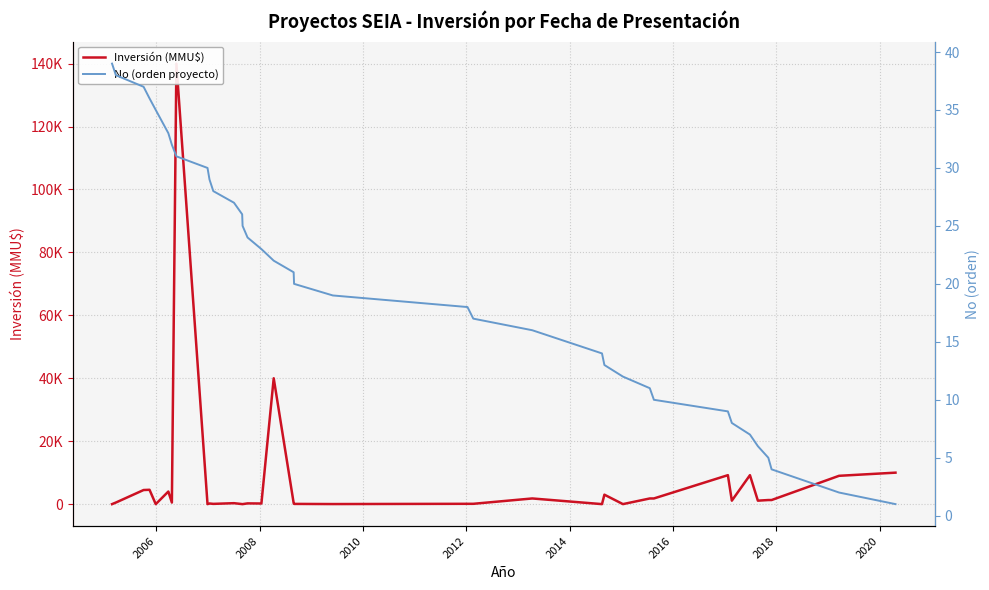

What is the difference between the second highest and minimum values in the Inversión (MMU$) series?

40000